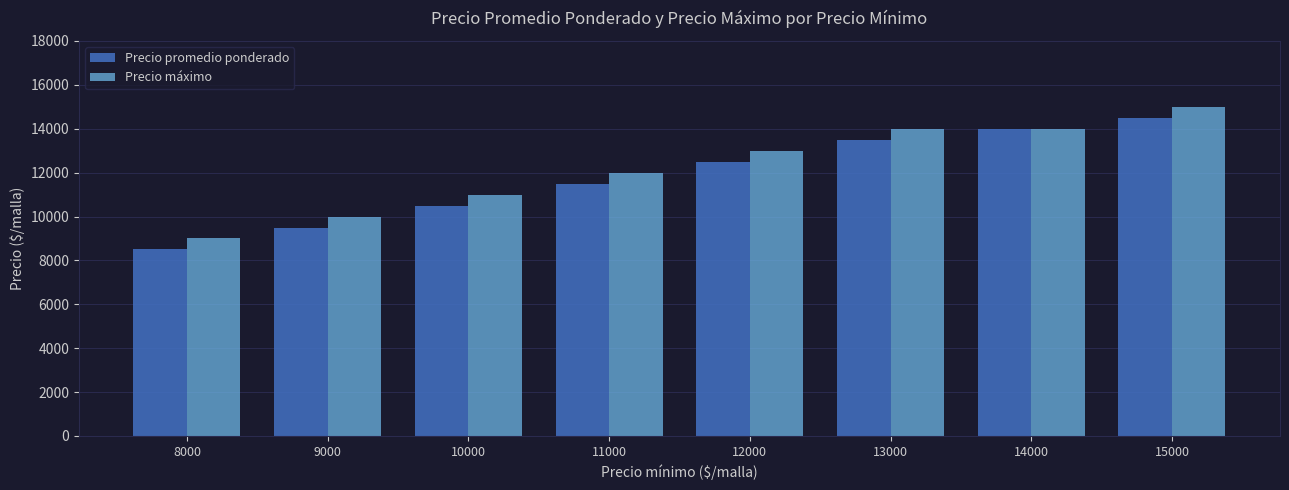

Reading left to right, transcribe all the data shown in this chart.

Precio promedio ponderado: 8500	9500	10500	11500	12500	13503	14000	14500
Precio máximo: 9000	10000	11000	12000	13000	14000	14000	15000